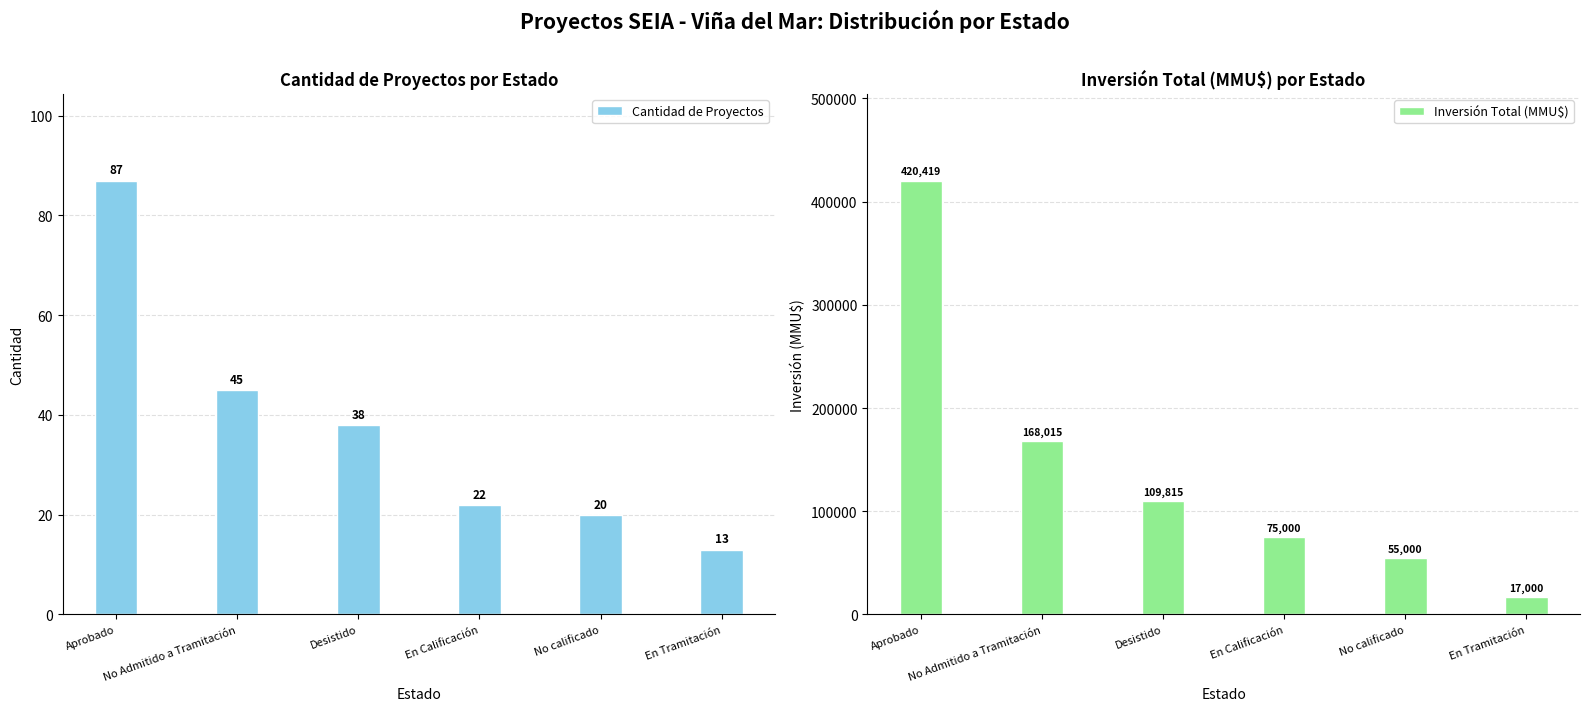

How many distinct data groups are displayed?

2